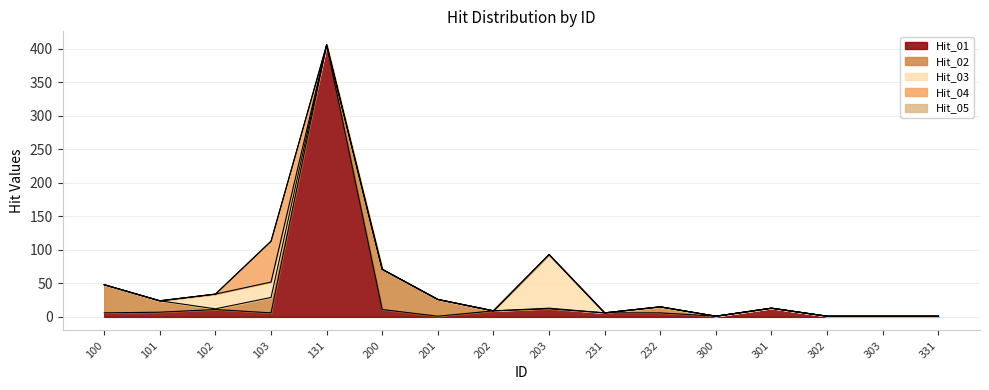

Reading left to right, transcribe all the data shown in this chart.

Hit_01: 100=6	101=7	102=11	103=6	131=406	200=11	201=1	202=9	203=12	231=6	232=6	300=1	301=13	302=1	303=1	331=1
Hit_02: 100=42	101=17	102=1	103=23	131=0	200=60	201=25	202=0	203=1	231=0	232=9	300=0	301=0	302=0	303=0	331=0
Hit_03: 100=0	101=0	102=22	103=23	131=0	200=0	201=0	202=0	203=80	231=0	232=0	300=0	301=0	302=0	303=0	331=0
Hit_04: 100=0	101=0	102=0	103=61	131=0	200=0	201=0	202=0	203=0	231=0	232=0	300=0	301=0	302=0	303=0	331=0
Hit_05: 100=0	101=0	102=0	103=0	131=0	200=0	201=0	202=0	203=0	231=0	232=0	300=0	301=0	302=0	303=0	331=0